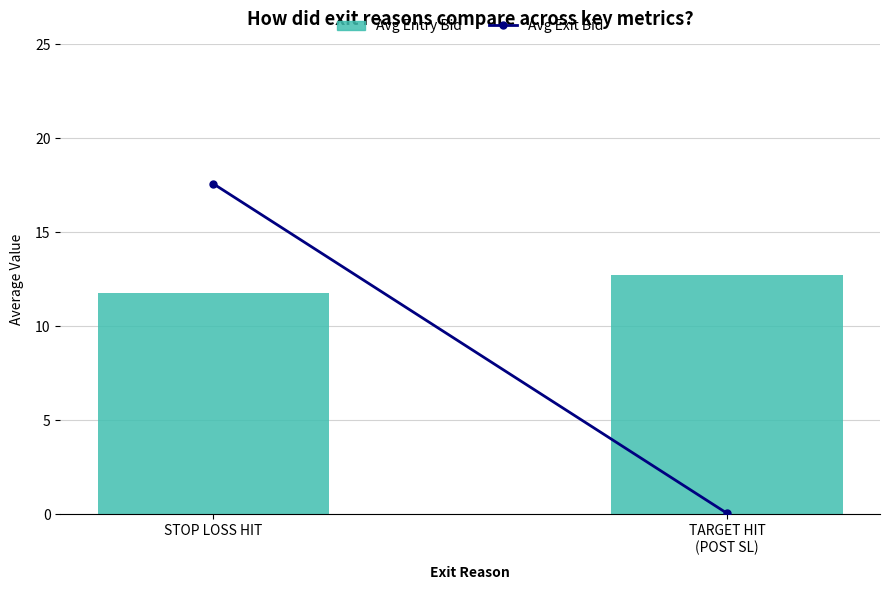

Count the number of categories in the chart.

2